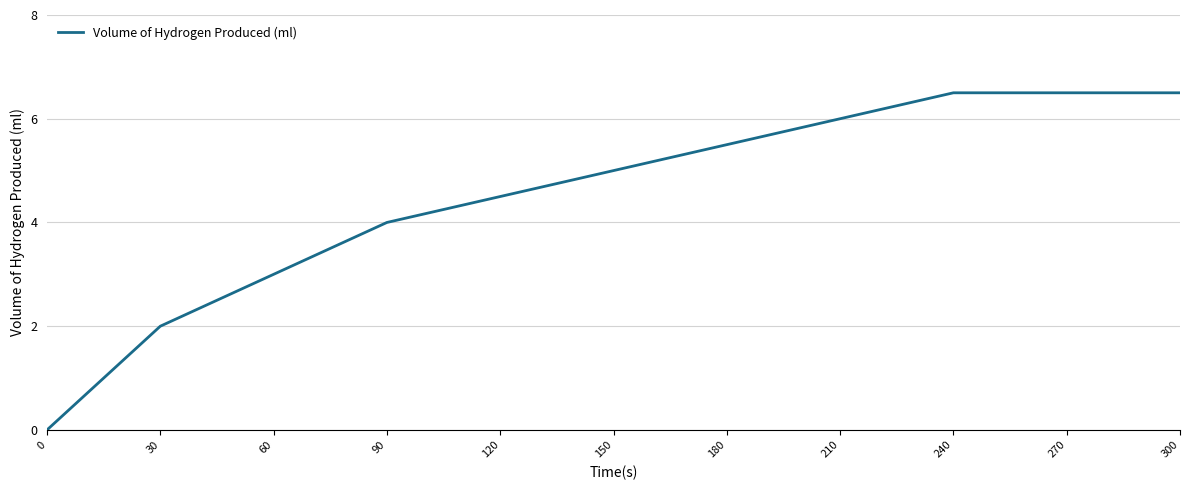

The value at 150 is 5.0. True or false?

True